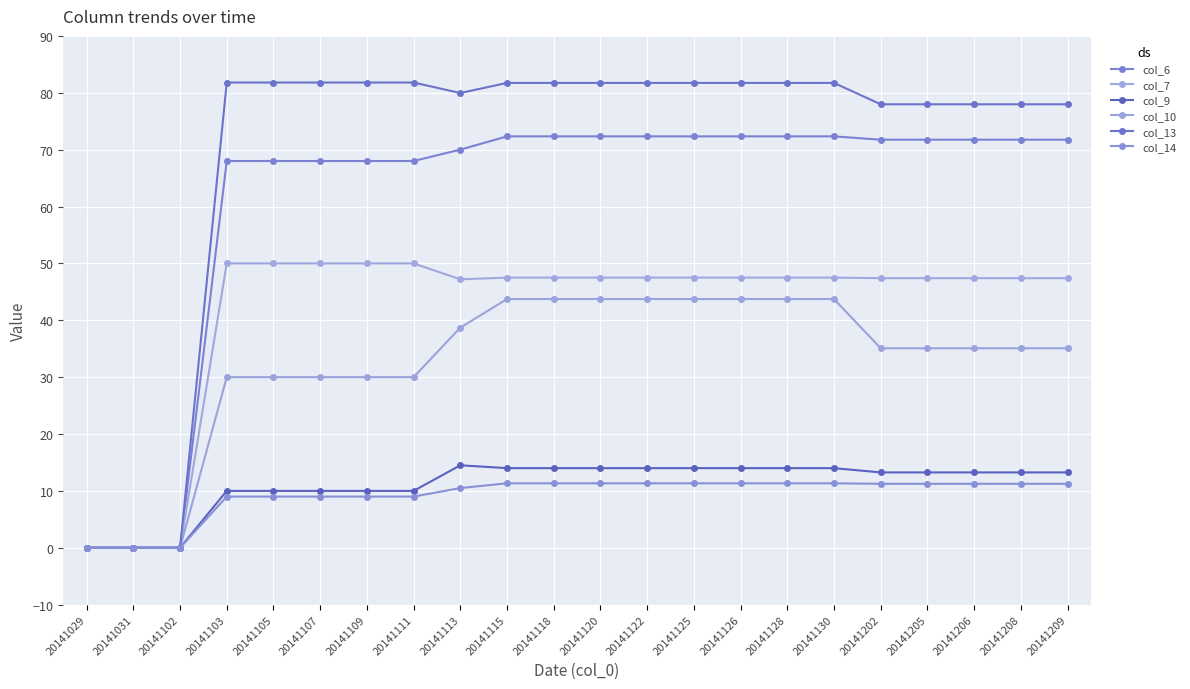

What is the maximum value for col_7?

50.0